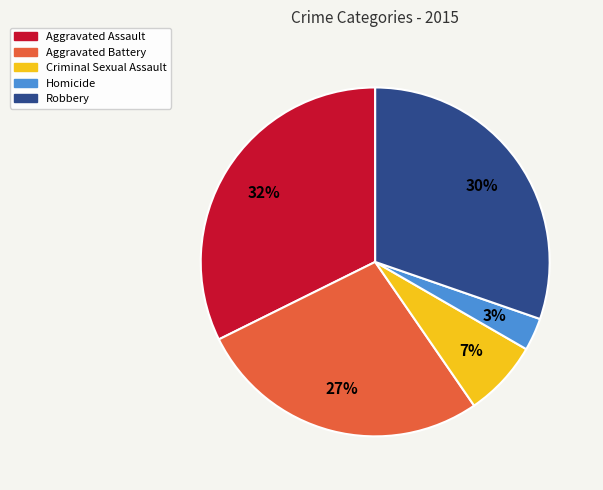

Which slice is the largest?

Aggravated Assault